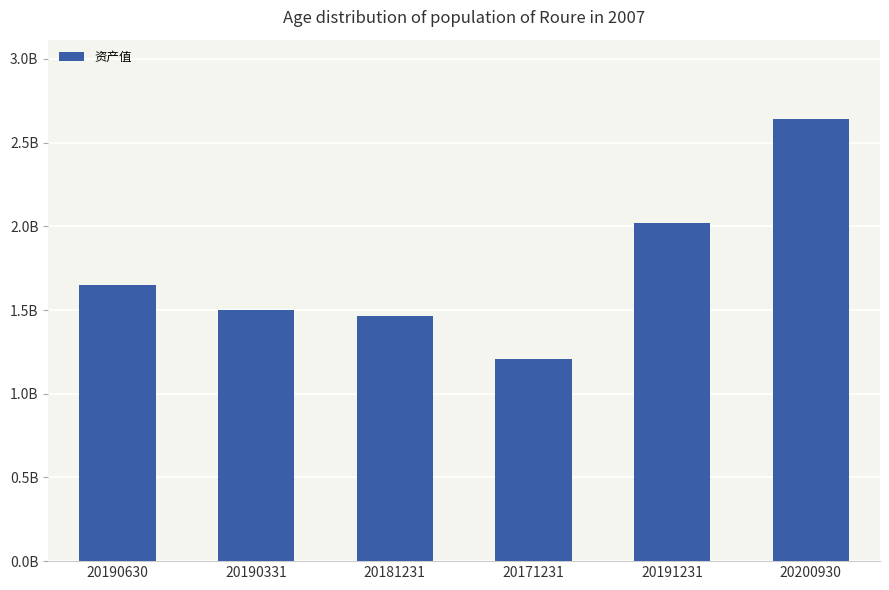

Are the bars horizontal?

No